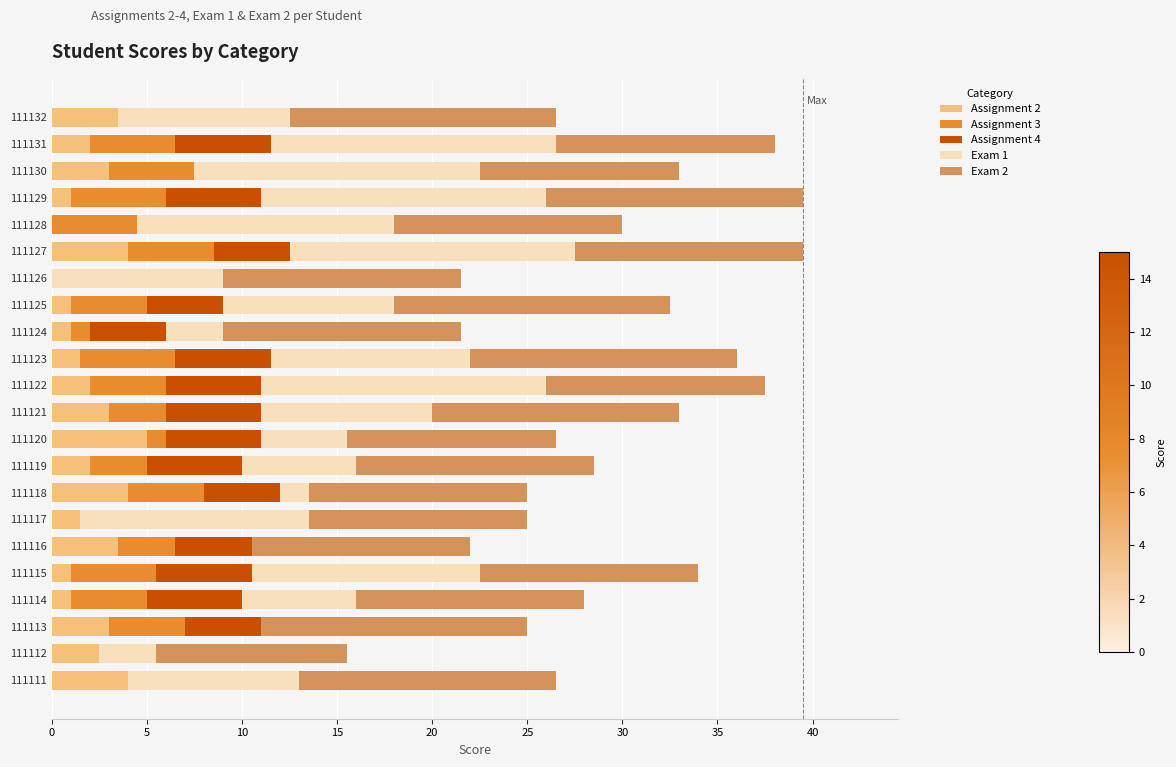

What is the sum of the Assignment 2 values at 111129 and 111122?

3.0